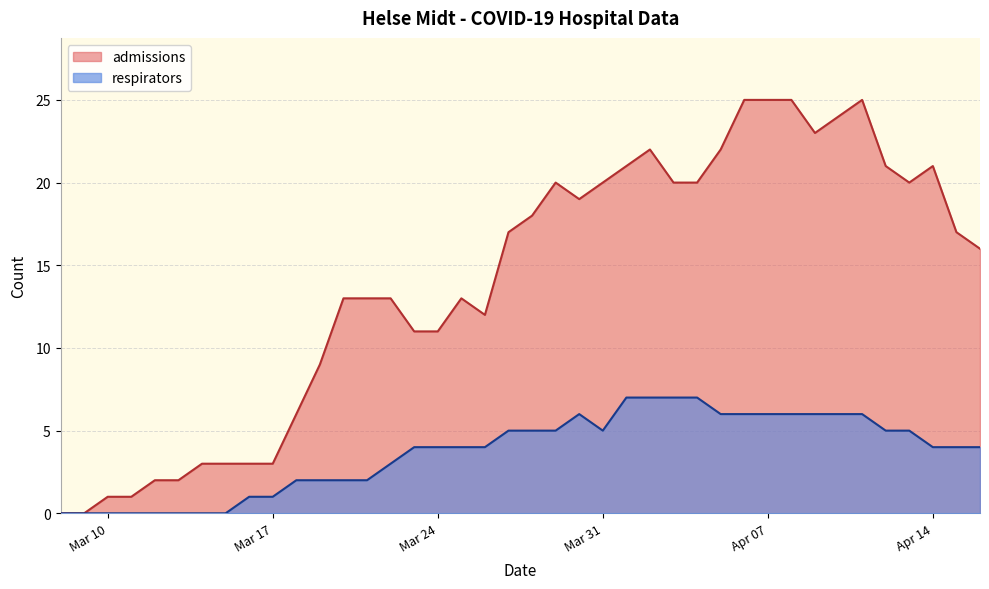

Reading left to right, transcribe all the data shown in this chart.

admissions: 0	0	1	1	2	2	3	3	3	3	6	9	13	13	13	11	11	13	12	17	18	20	19	20	21	22	20	20	22	25	25	25	23	24	25	21	20	21	17	16
respirators: 0	0	0	0	0	0	0	0	1	1	2	2	2	2	3	4	4	4	4	5	5	5	6	5	7	7	7	7	6	6	6	6	6	6	6	5	5	4	4	4